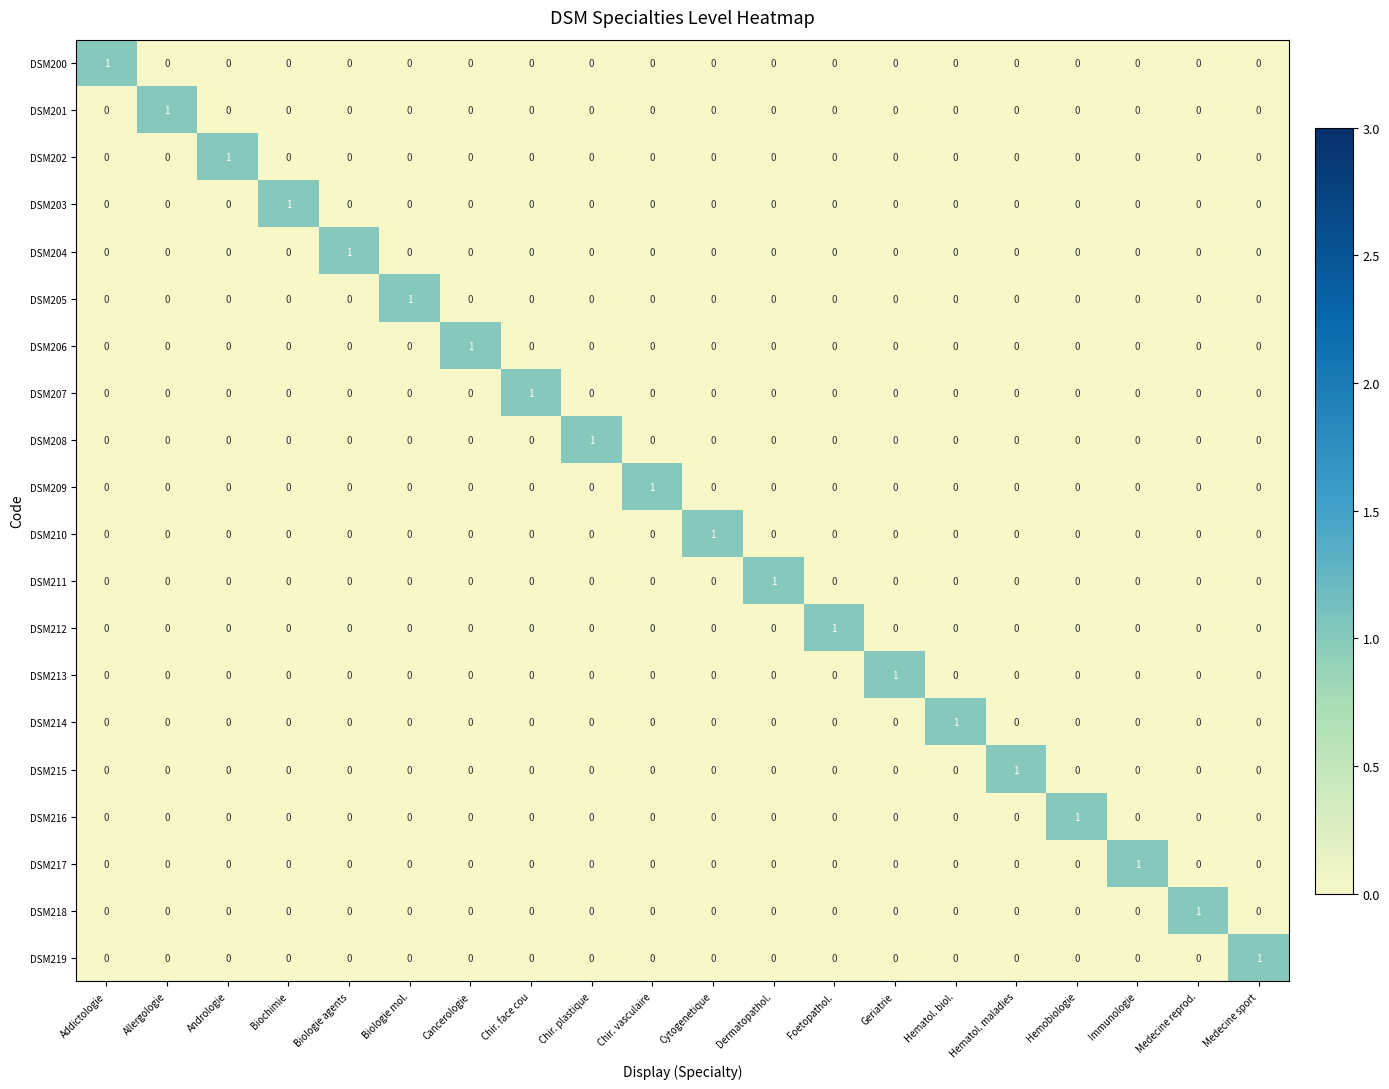

Which category has the highest value in the DSM215 series?

Hematol. maladies